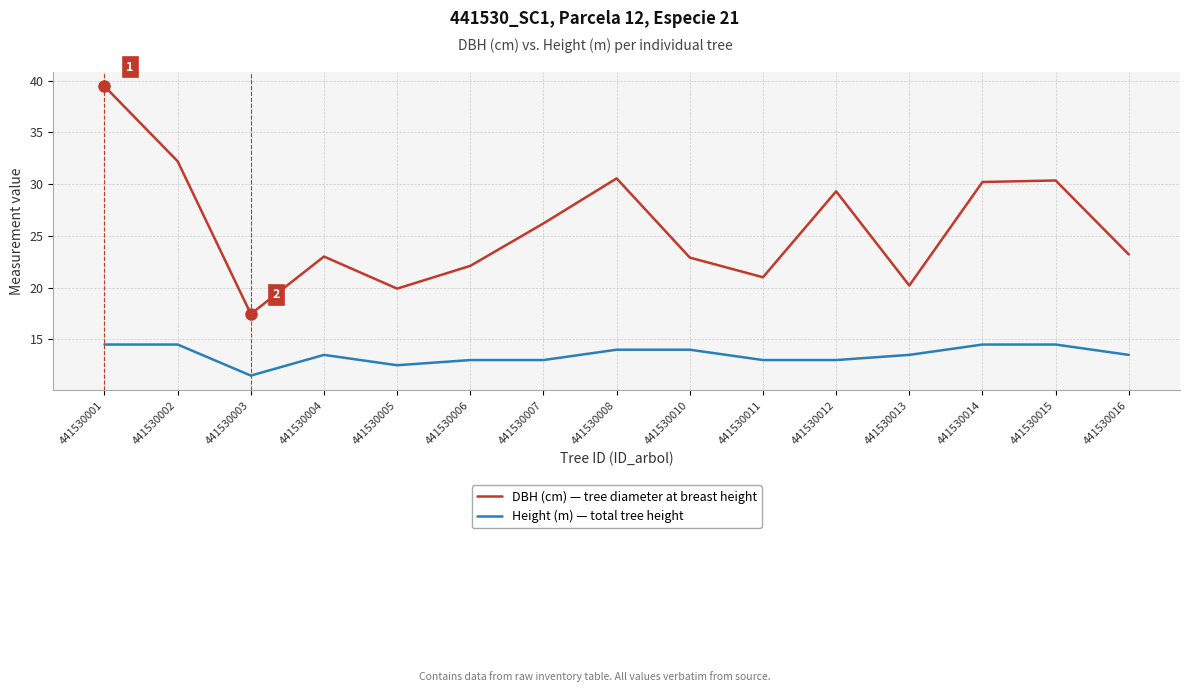

The value of Height (m) — total tree height at 441530010 is 5.8. True or false?

False